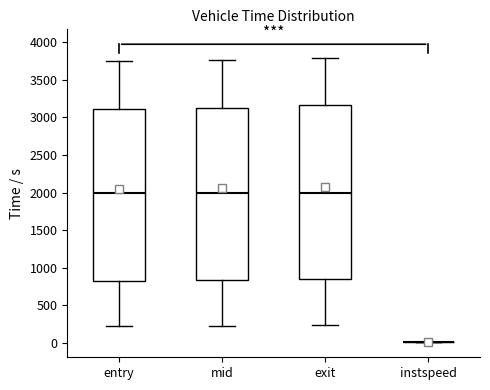

Reading left to right, read every box against the y-axis: the position of its median line, the range the box covers, and the ends of its whiskers. The values are not printed on the chart, so give them approximately, as read against the axis.

entry: median 2000, box 850 to 3100, whiskers 200 to 3750
mid: median 2000, box 850 to 3150, whiskers 250 to 3750
exit: median 2000, box 850 to 3150, whiskers 250 to 3800
instspeed: box collapsed to a line at 0, whiskers 0 to 0